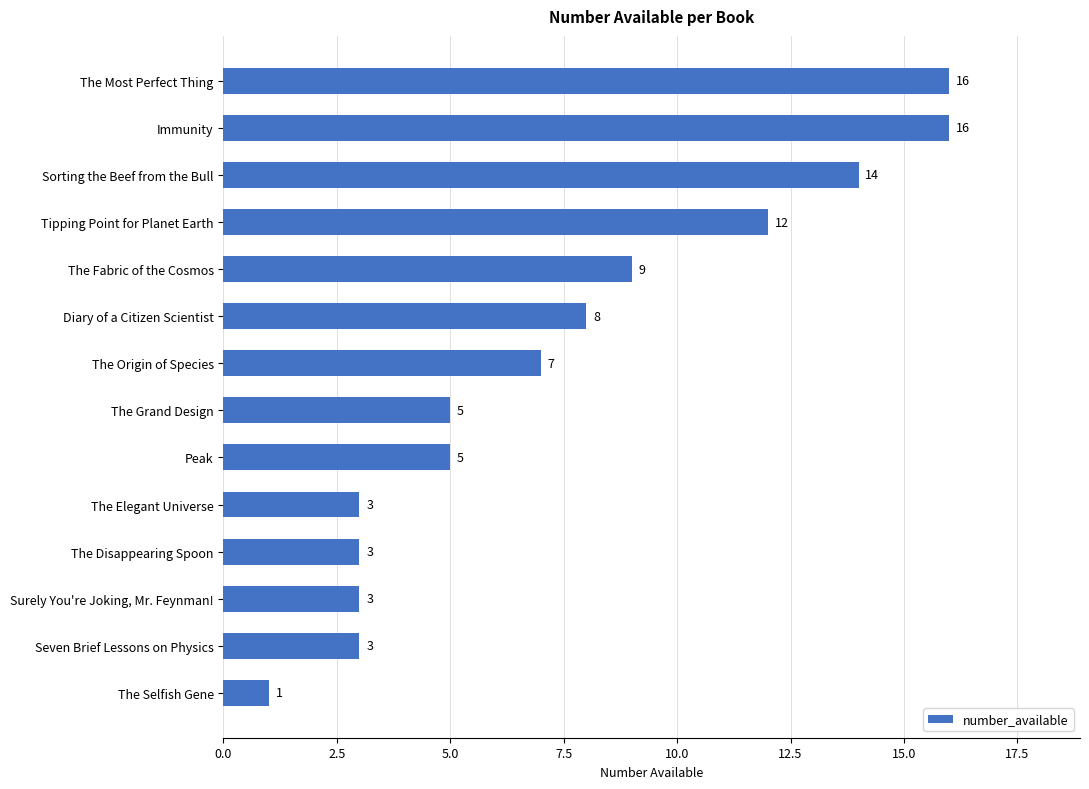

True or false: the data shows 28 at The Most Perfect Thing.

False